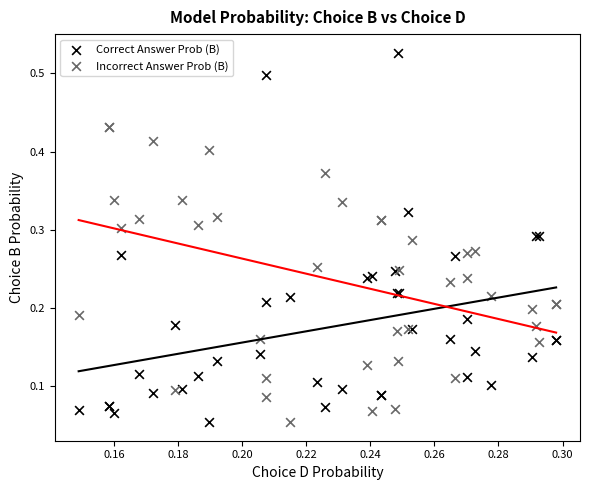

Which series has the largest Y range (max minus min)?

Correct Answer Prob (B)